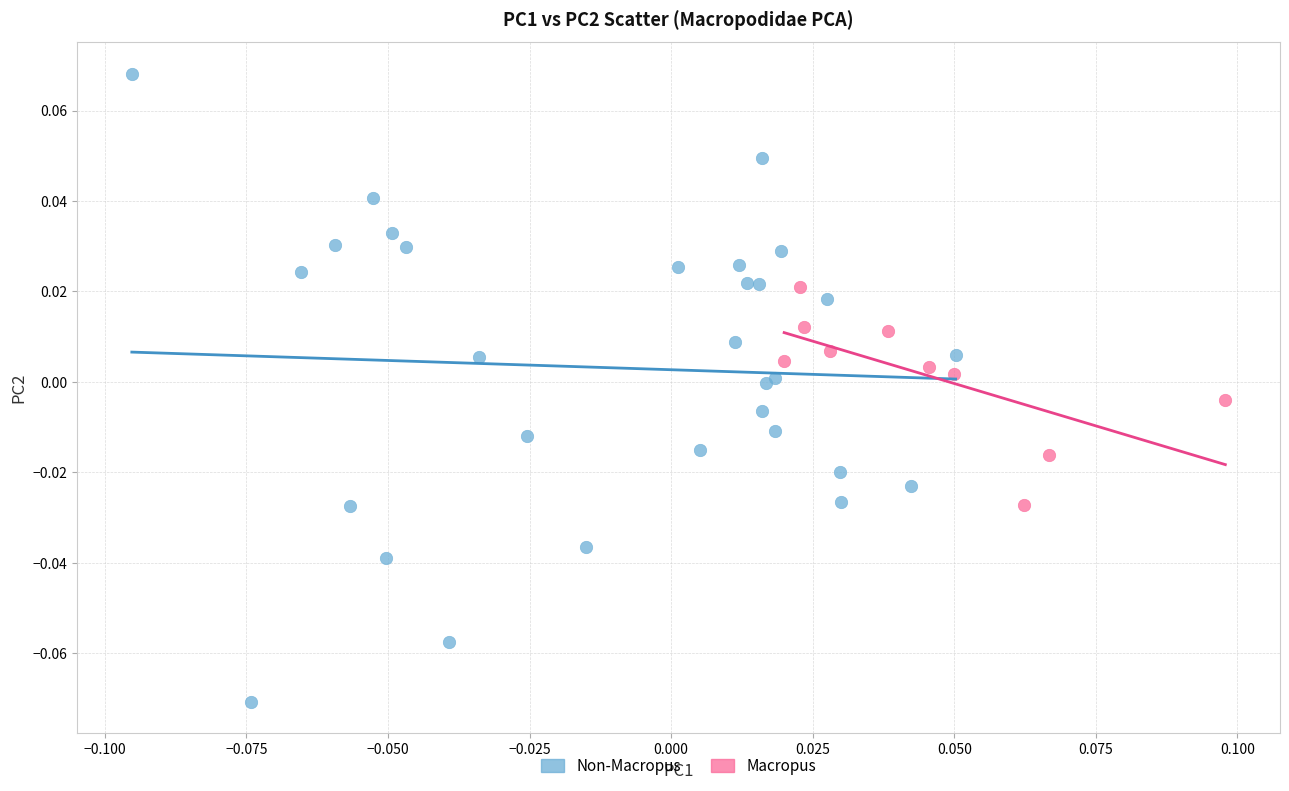

Which series reaches the minimum Y coordinate?

Non-Macropus